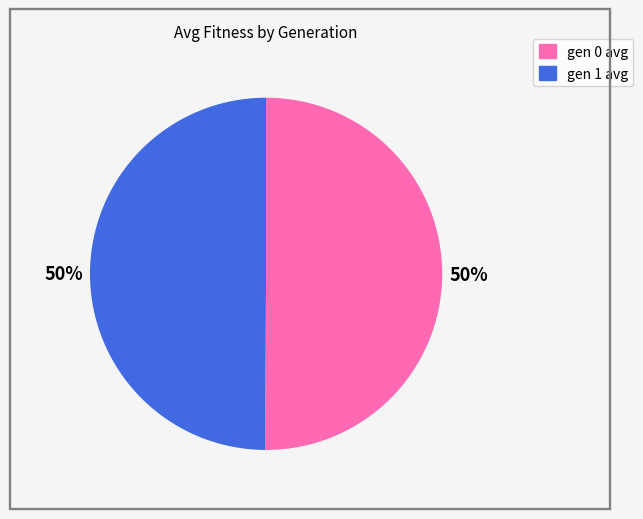

True or false: gen 0 avg accounts for 50% of the total.

True